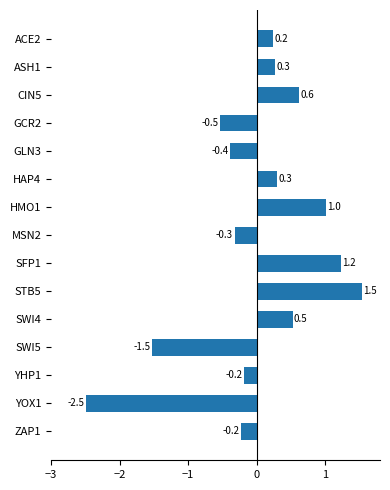

The value at SWI4 is 0.5. True or false?

True